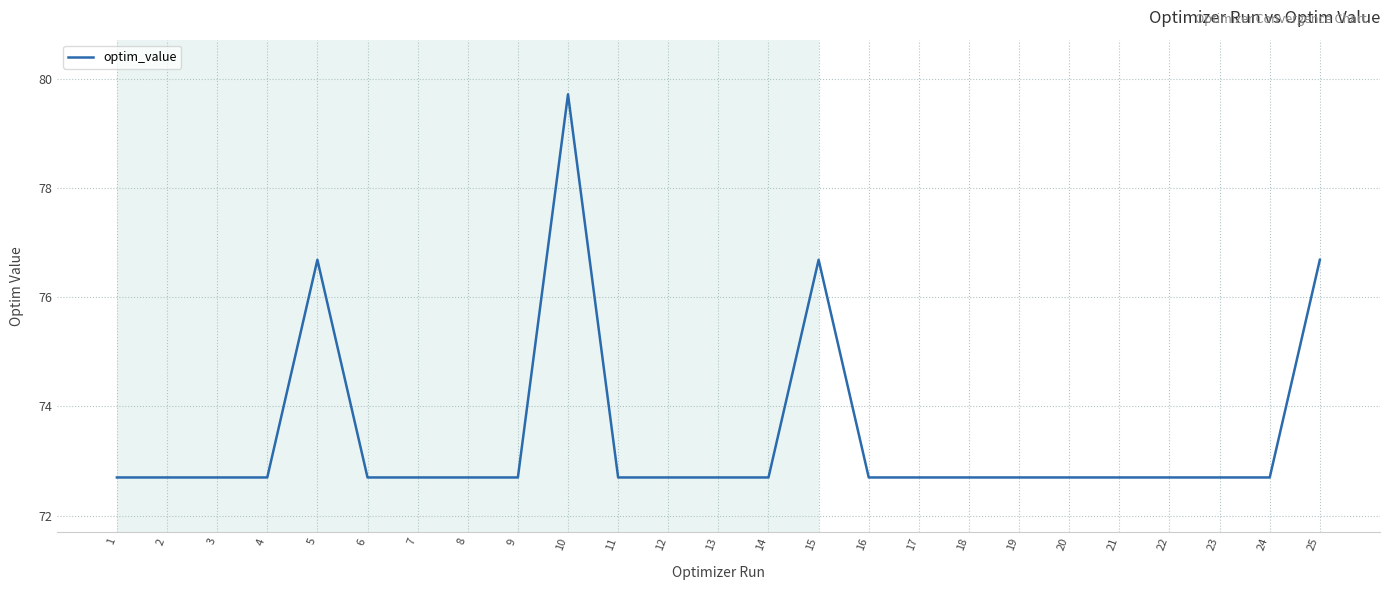

What is the average value?

73.5